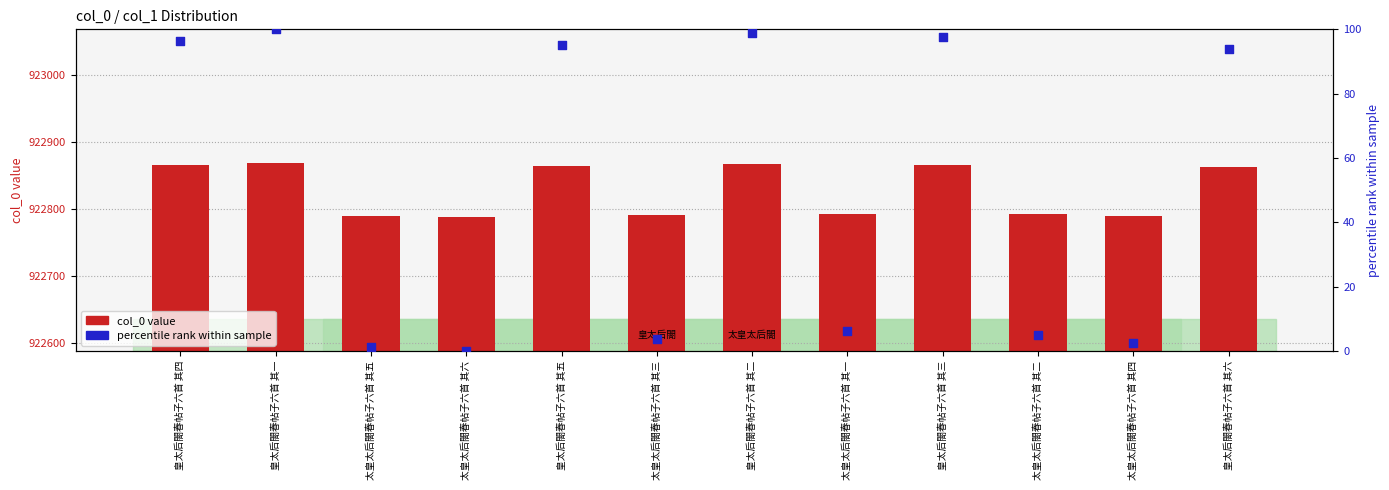

Which series reaches the maximum Y coordinate?

col_0 value